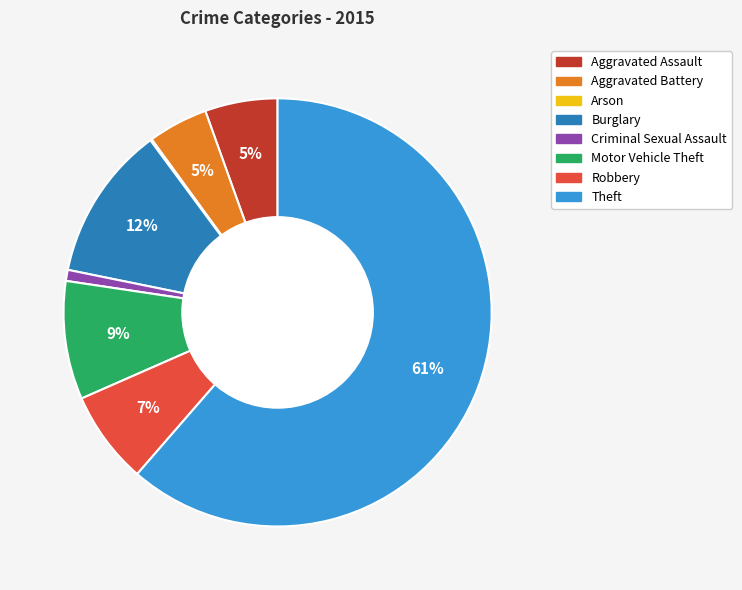

Is the sum of Theft and Aggravated Assault greater than half?

Yes